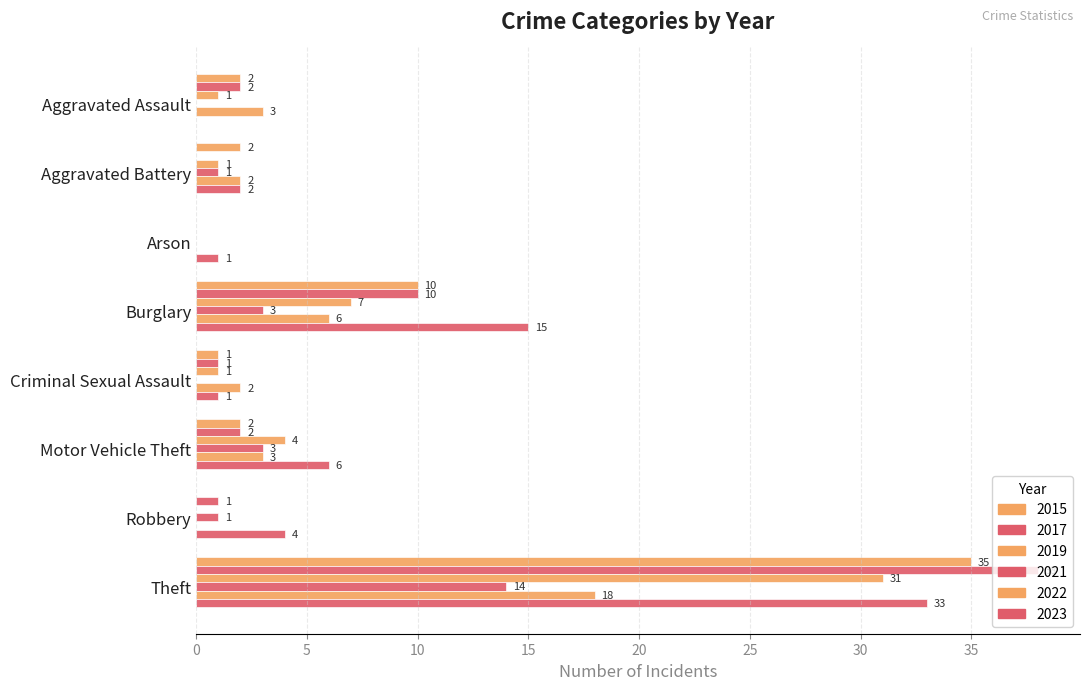

How many series are shown in this chart?

6